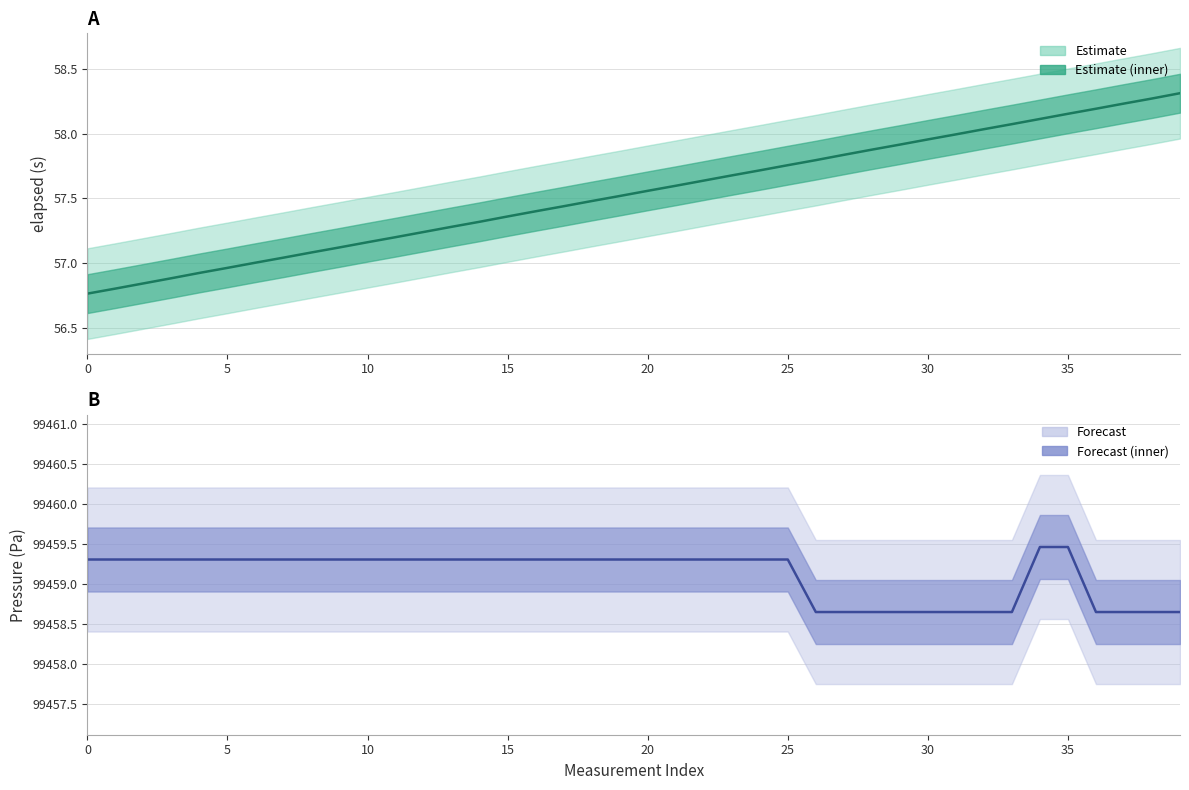

Reading left to right, list all the values displayed in this chart.

elapsed (s): 56.8	56.8	56.8	56.9	56.9	57.0	57.0	57.0	57.1	57.1	57.2	57.2	57.2	57.3	57.3	57.4	57.4	57.4	57.5	57.5	57.6	57.6	57.6	57.7	57.7	57.8	57.8	57.8	57.9	57.9	58.0	58.0	58.0	58.1	58.1	58.2	58.2	58.2	58.3	58.3
Pressure (Pa): 99459.3	99459.3	99459.3	99459.3	99459.3	99459.3	99459.3	99459.3	99459.3	99459.3	99459.3	99459.3	99459.3	99459.3	99459.3	99459.3	99459.3	99459.3	99459.3	99459.3	99459.3	99459.3	99459.3	99459.3	99459.3	99459.3	99458.7	99458.7	99458.7	99458.7	99458.7	99458.7	99458.7	99458.7	99459.5	99459.5	99458.7	99458.7	99458.7	99458.7